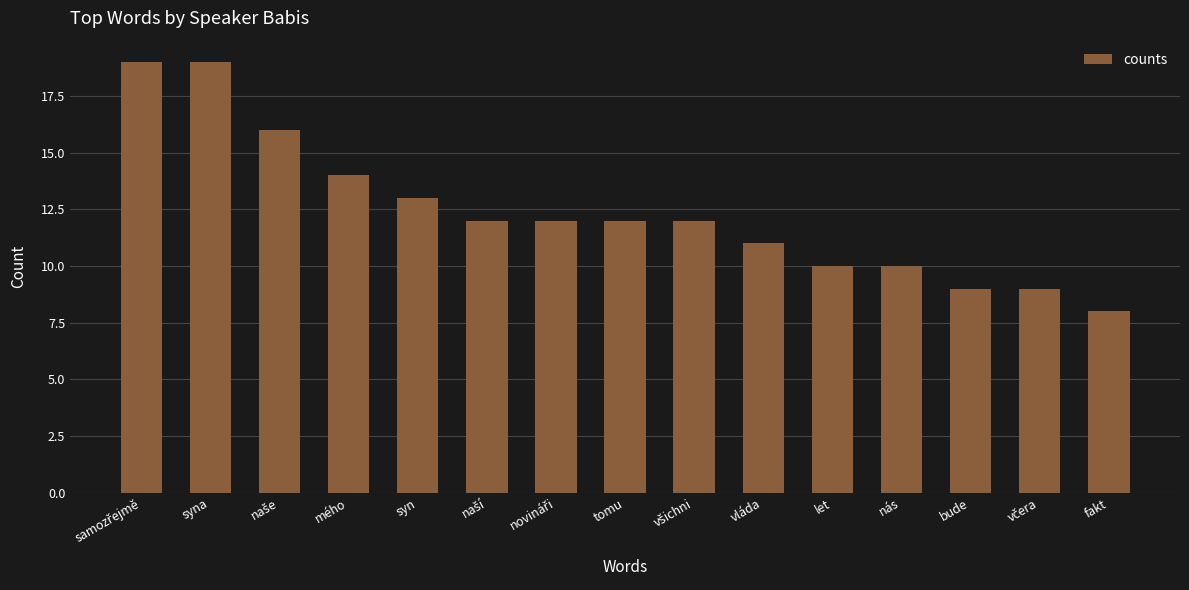

Is it true that the value at bude is 14?

False